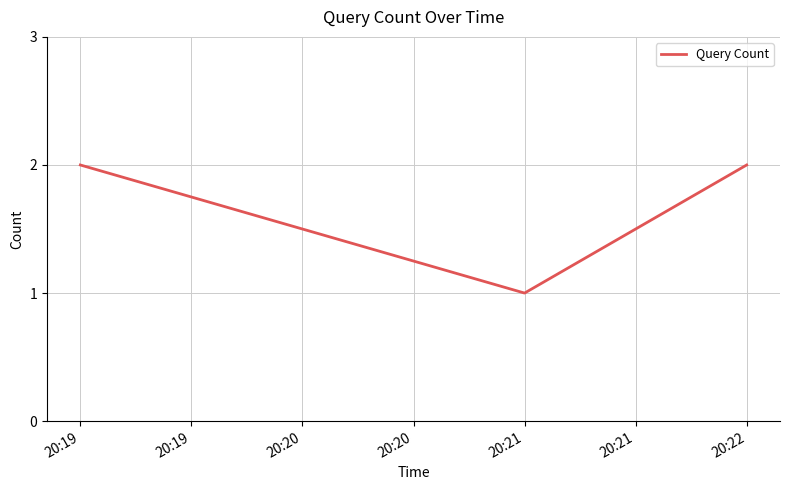

Approximately how many times larger is the value at 20:22 compared to 20:21?

2.0